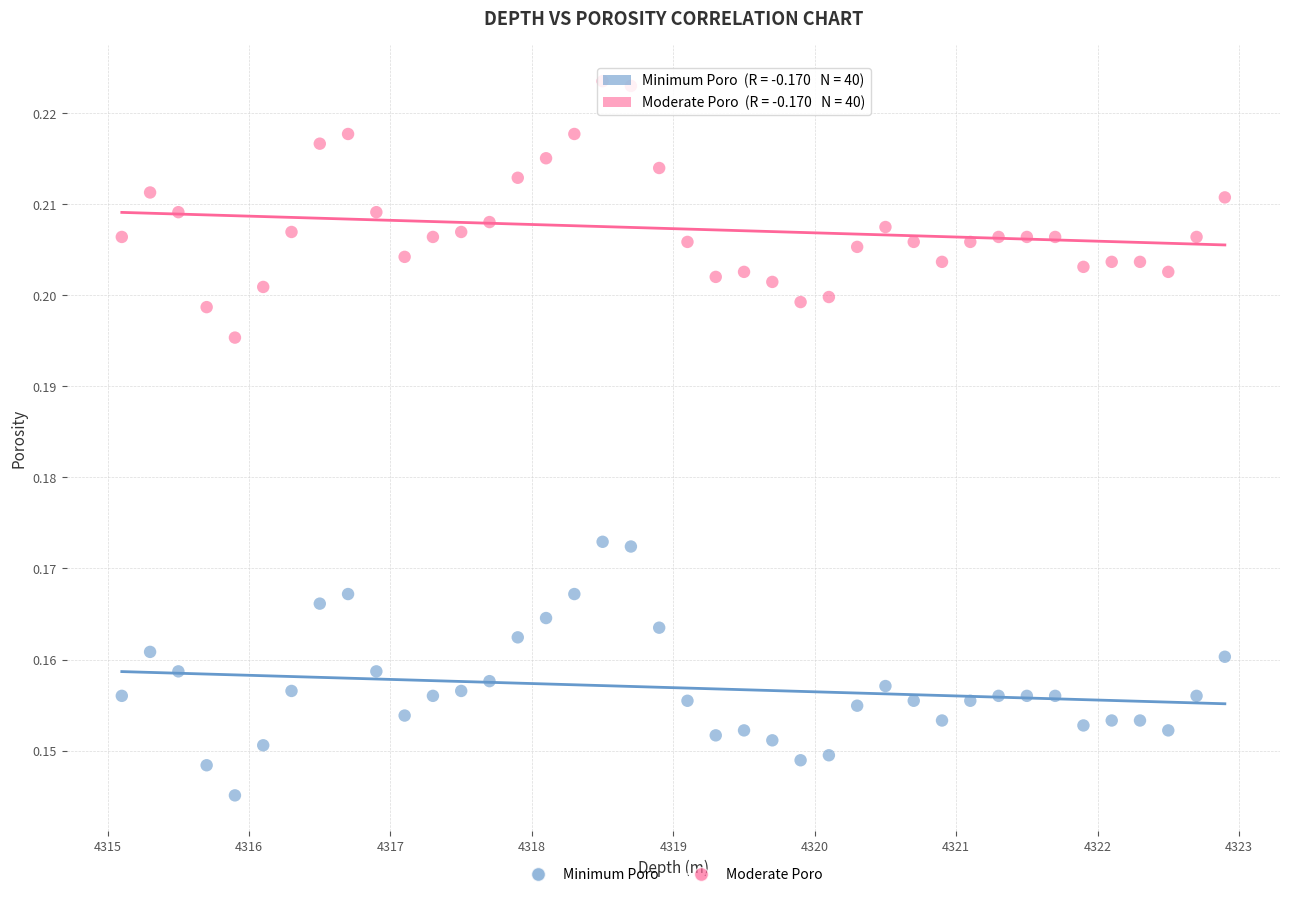

Across all data points, what is the range of X values (max minus min)?

7.8